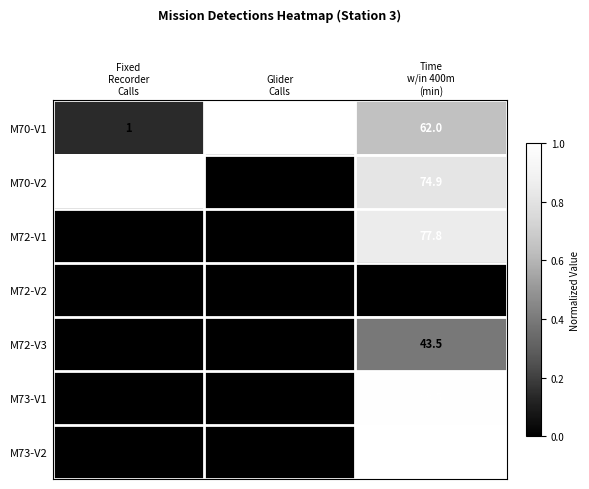

Which series has the largest total across all categories?

M73-V2